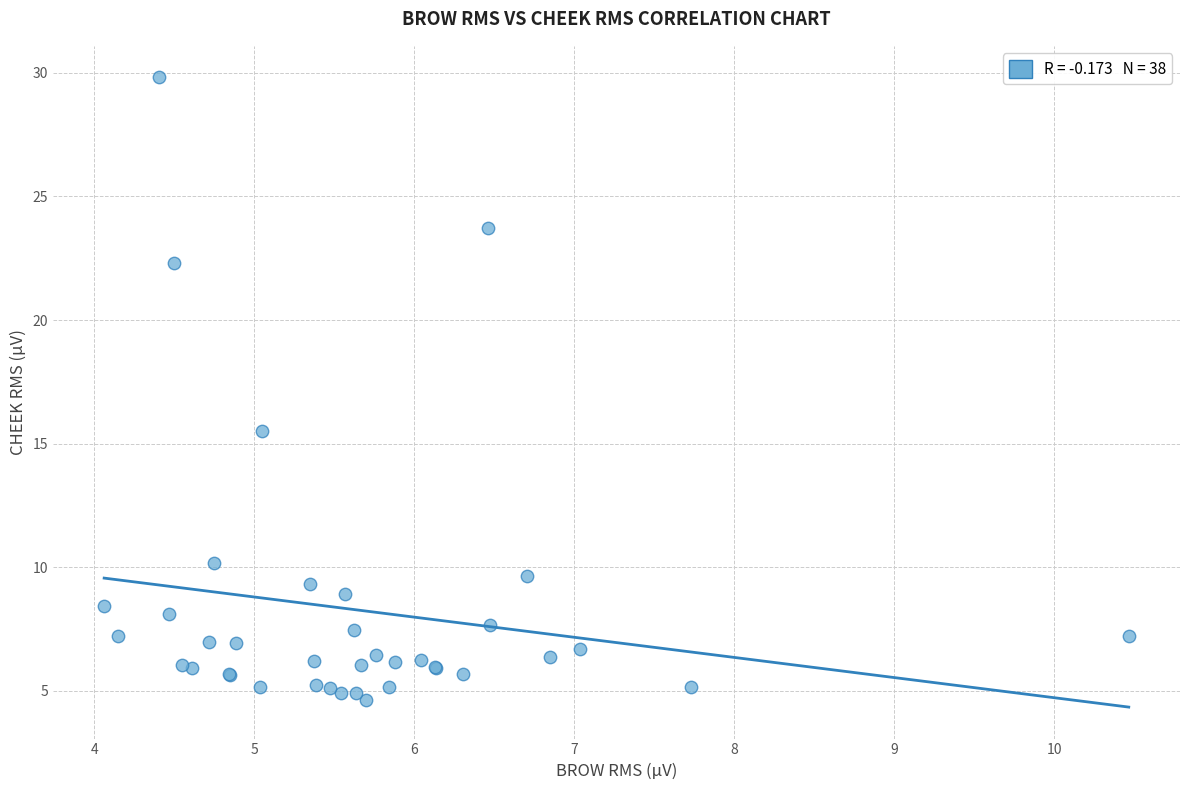

What Y value in the scatter plot is closest to 17?

15.5